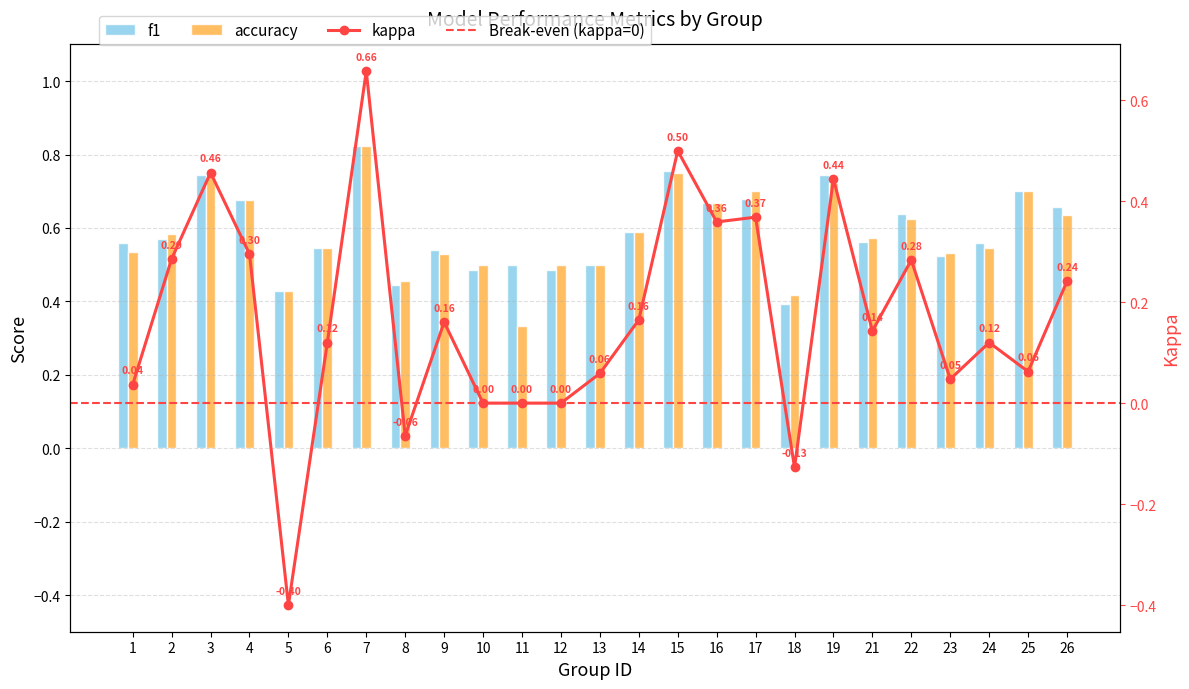

What is the highest value of the f1 series?

0.8